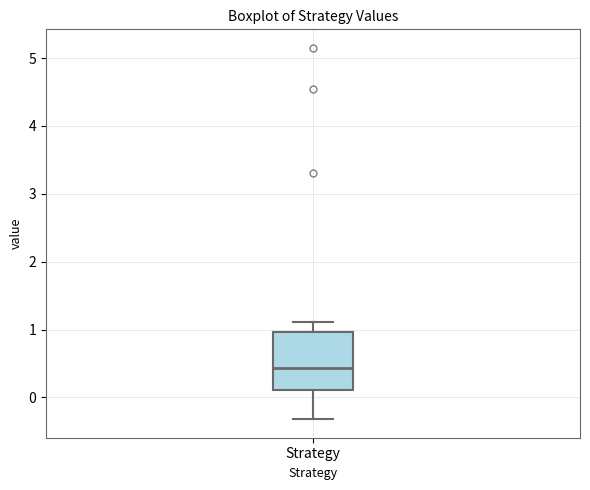

Transcribe this box plot: give where the median line is, the range the box spans, and where the two whiskers end, as read against the y-axis. The values are not printed on the chart, so give them approximately, as read against the axis.

median 0.4, box 0.1 to 1.0, whiskers -0.3 to 1.1